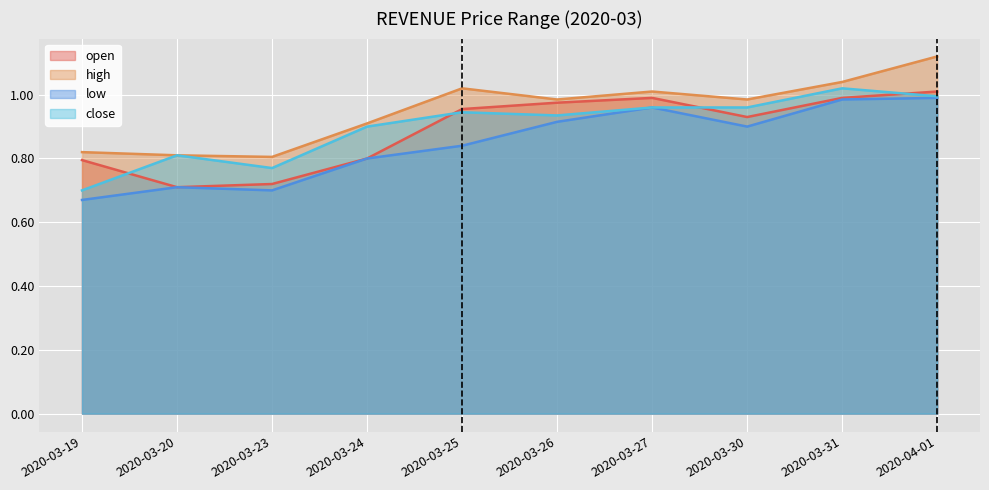

Rank the series by their maximum value, from highest to lowest.

high, close, open, low